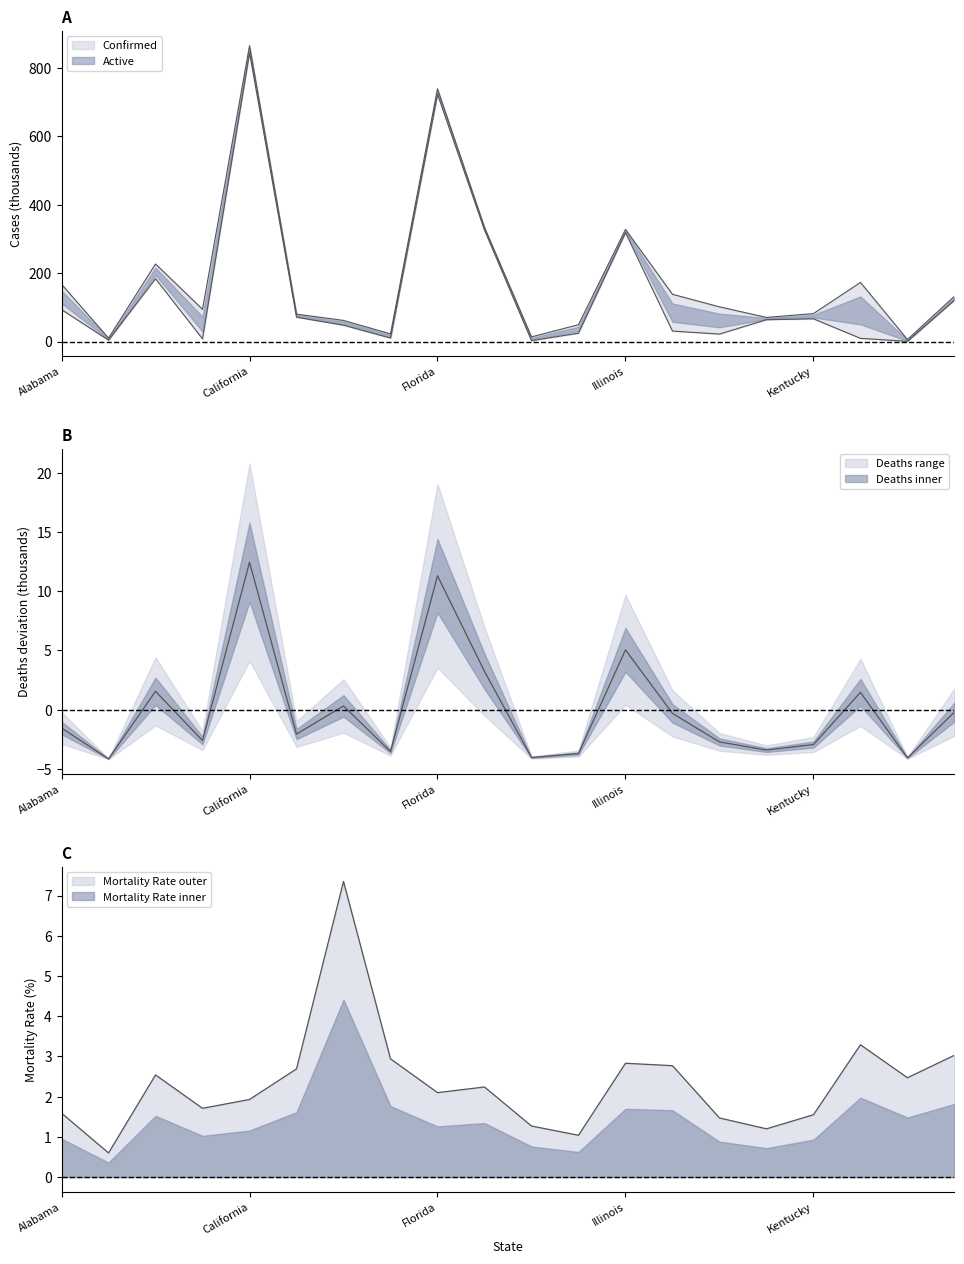

How many data points in Active are above 63?

10